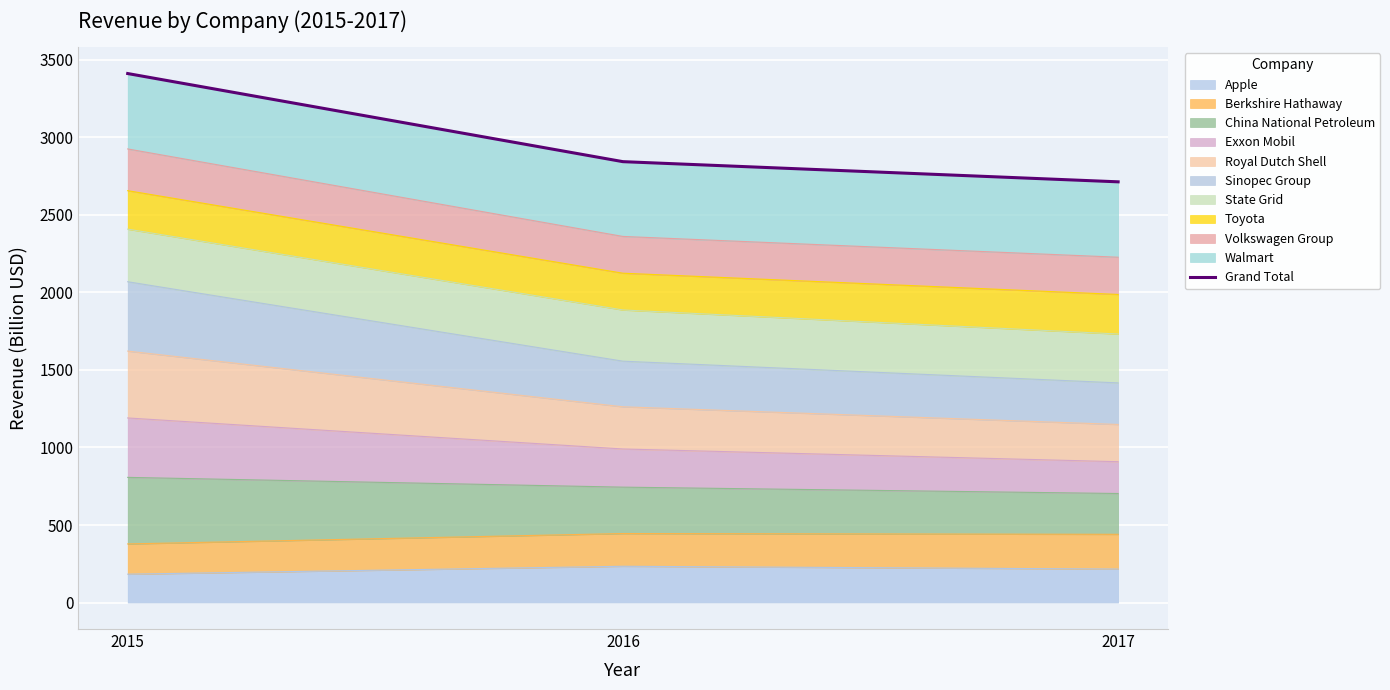

Reading right to left, extract all data points from this chart.

2017=2712	2016=2842	2015=3410